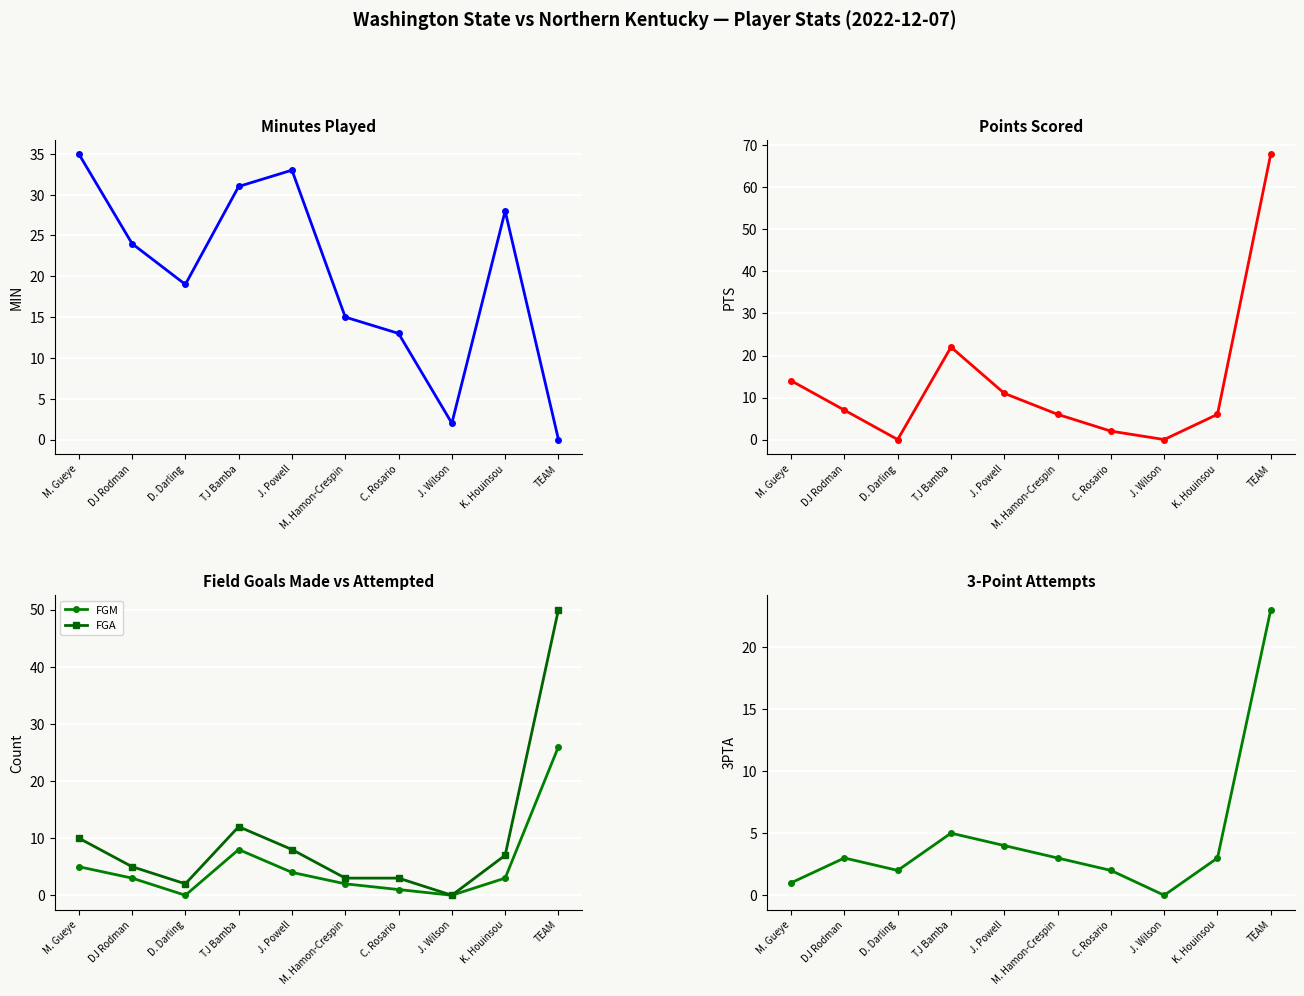

Which series changed the most between DJ Rodman and TEAM?

PTS